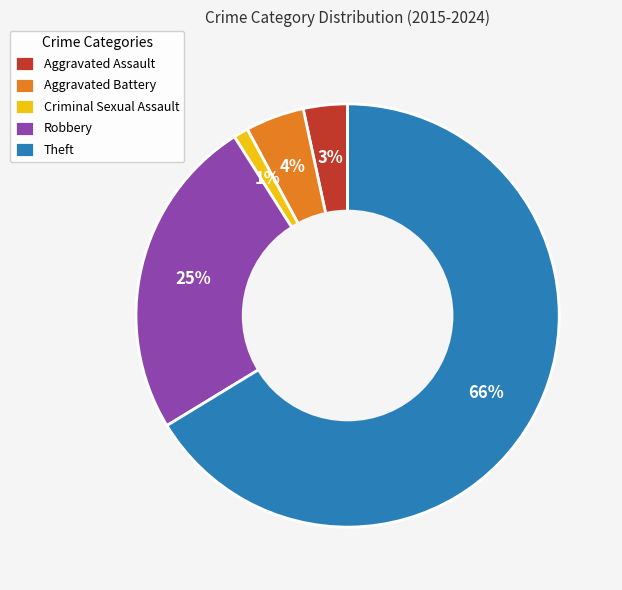

To the nearest percent, what is the difference between the Criminal Sexual Assault and Aggravated Assault slice percentages?

2%